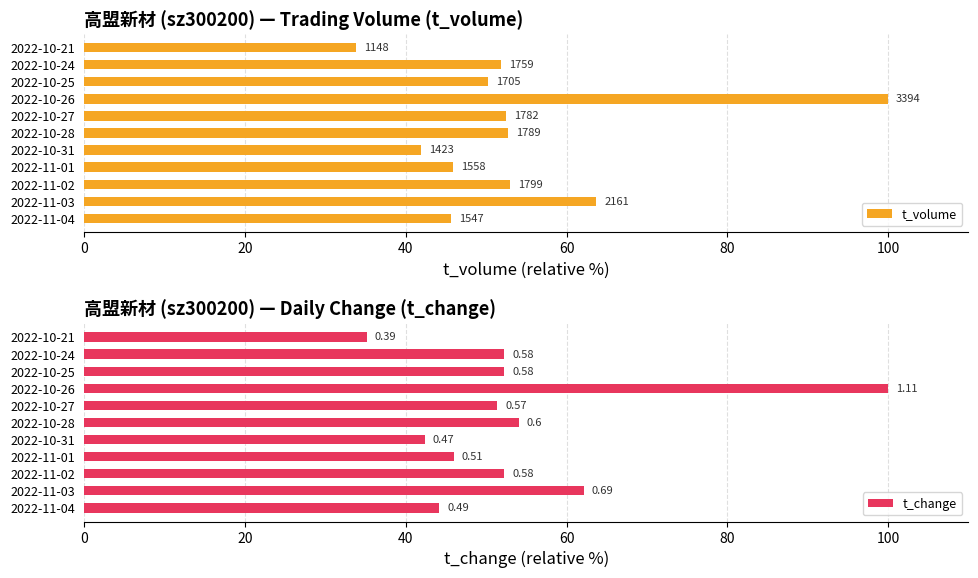

How many data points in t_volume are less than 51?

5